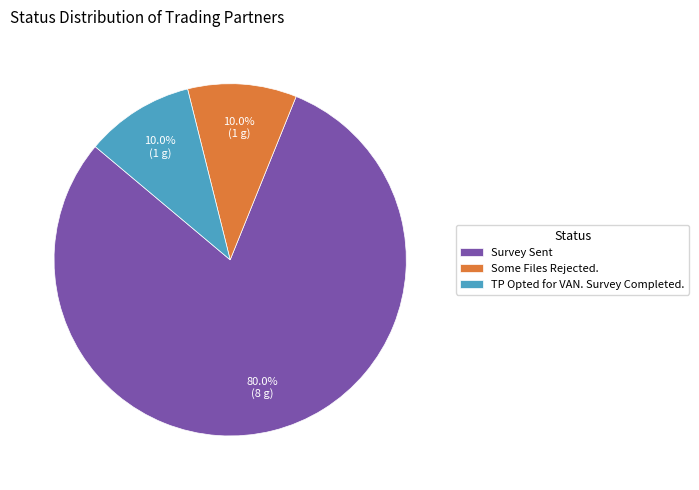

Which category has the biggest portion of the pie?

Survey Sent